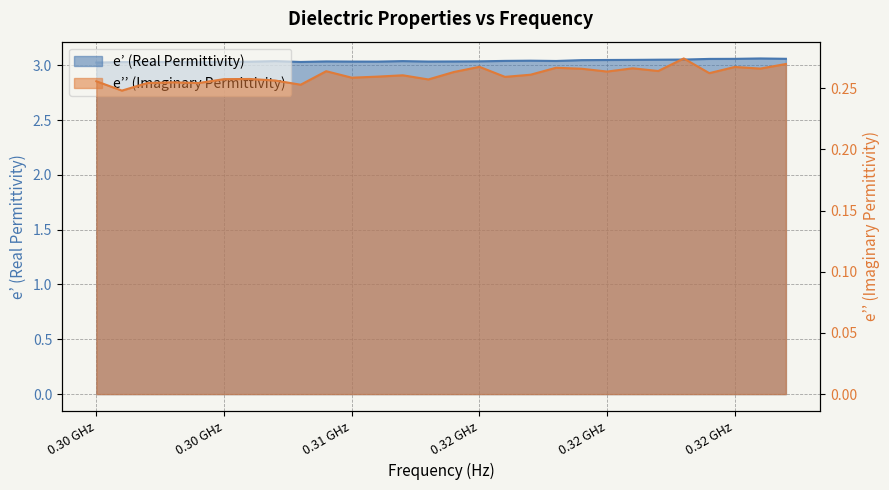

Reading left to right, what are all the values shown in this chart?

e_prime: 3.0	3.0	3.0	3.0	3.0	3.0	3.0	3.0	3.0	3.0	3.0	3.0	3.0	3.0	3.0	3.0	3.0	3.0	3.0	3.0	3.0	3.0	3.1	3.1	3.1	3.1	3.1	3.1
e_double_prime: 0.3	0.2	0.3	0.3	0.3	0.3	0.3	0.3	0.3	0.3	0.3	0.3	0.3	0.3	0.3	0.3	0.3	0.3	0.3	0.3	0.3	0.3	0.3	0.3	0.3	0.3	0.3	0.3